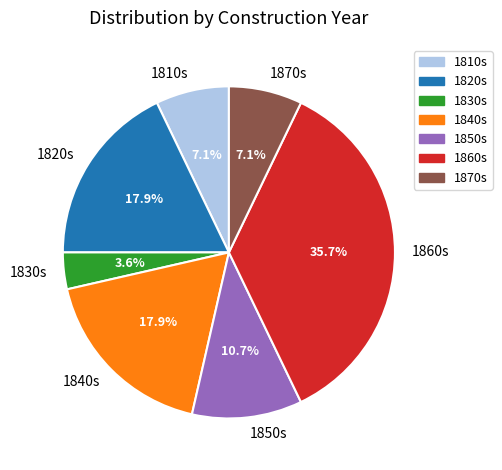

Approximately how many times larger is the value at 1810s compared to 1830s?

2.0